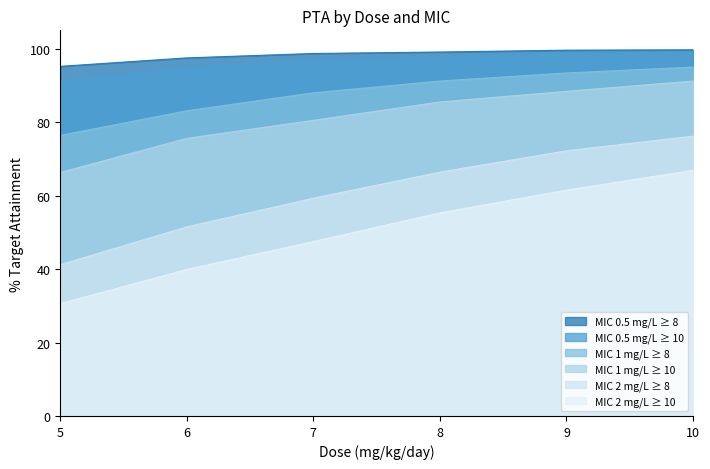

Which has a higher value, 8 or 7?

8